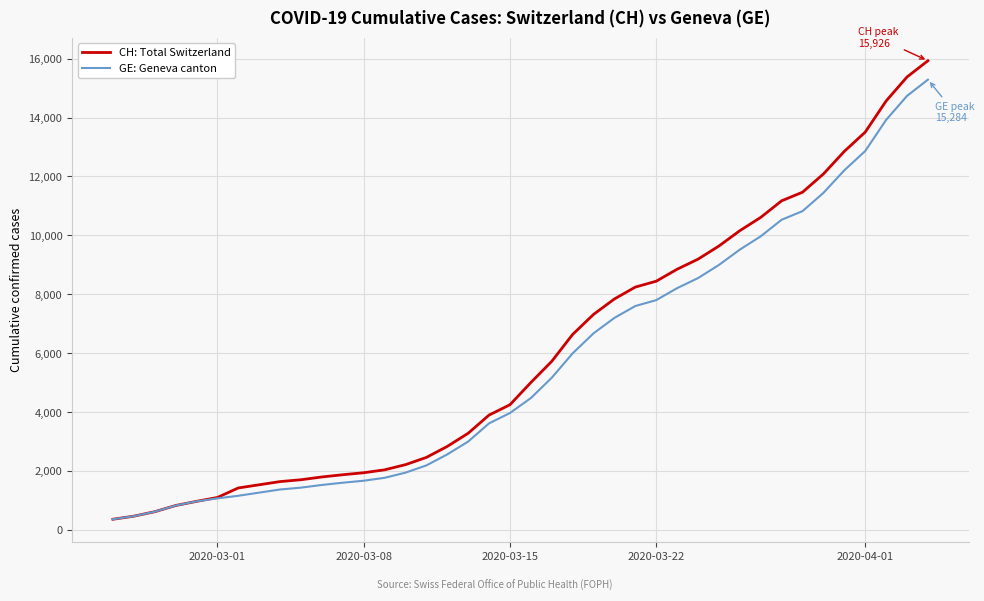

Which series has the widest spread of values?

CH: Total Switzerland